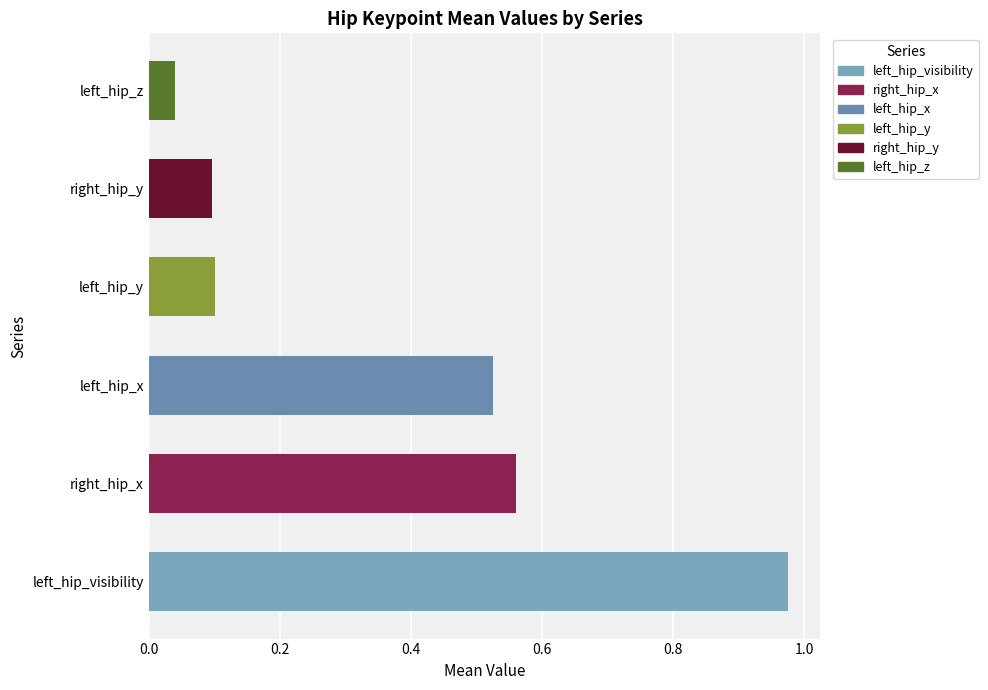

At which label is the value closest to 0?

left_hip_z